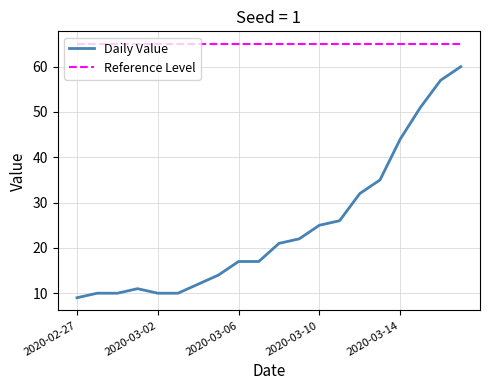

What is the minimum value for Daily Value?

9